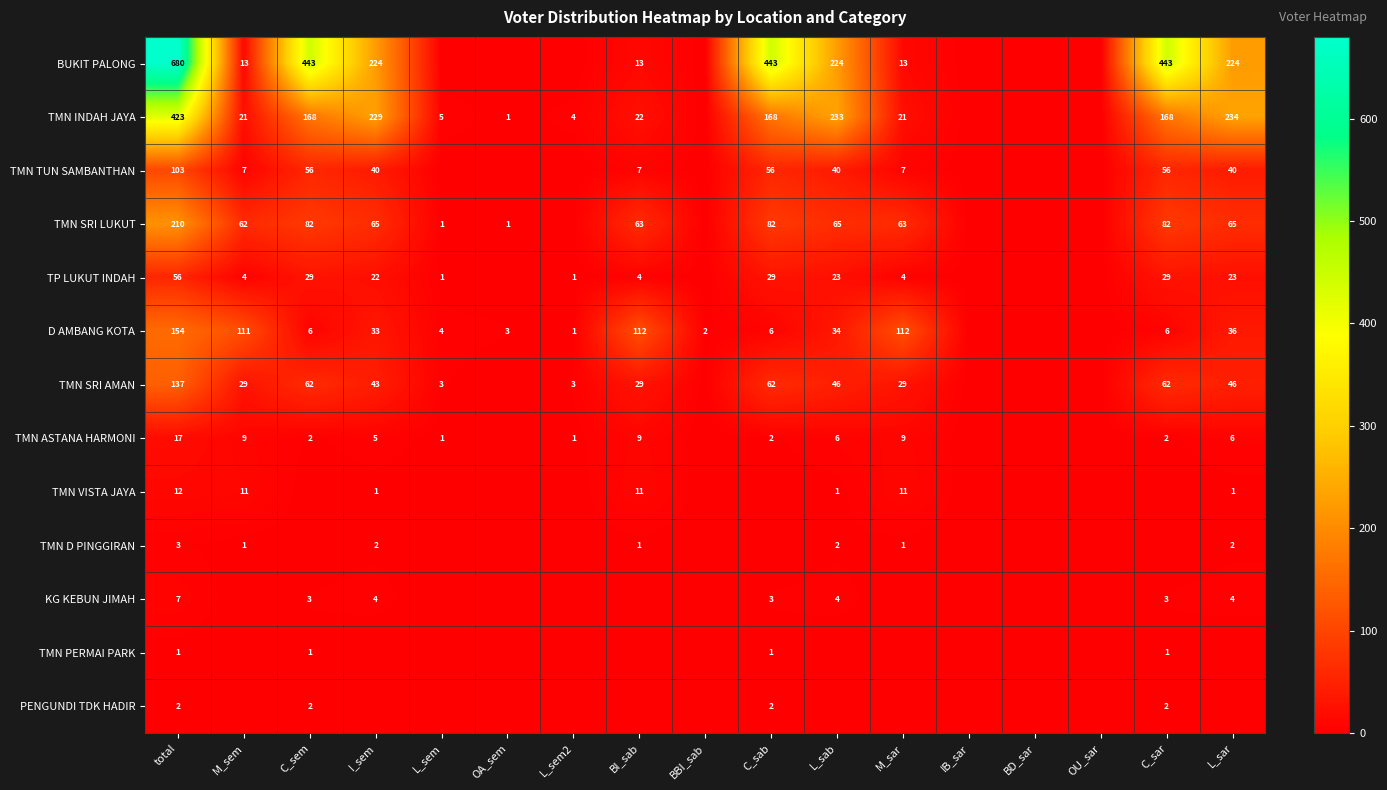

Is it true that TMN SRI LUKUT equals 14 at M_sar?

False